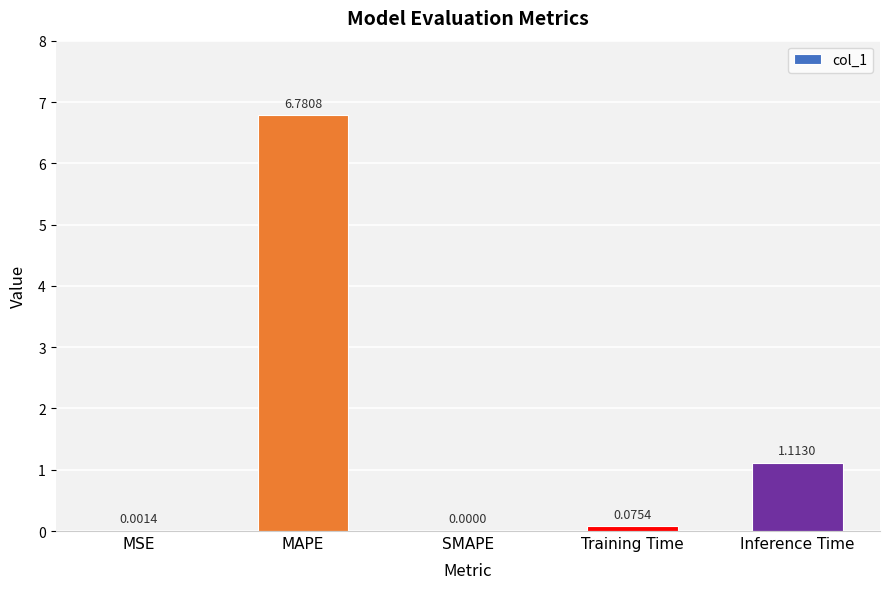

What is the sum of all values?

8.0